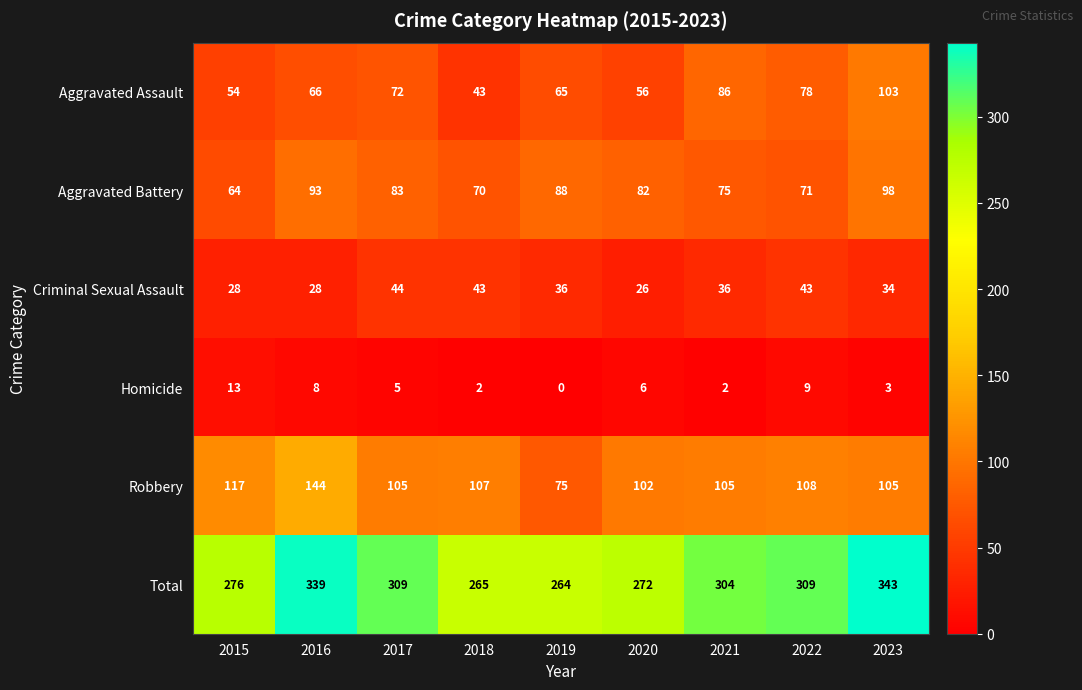

Between 2015 and 2022, which series saw the biggest shift?

Total